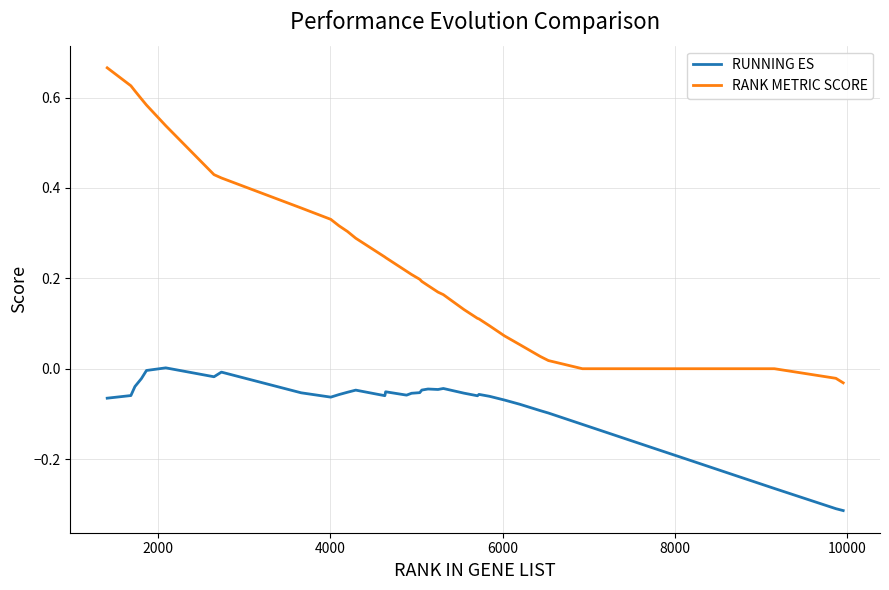

Which series has the largest total across all categories?

RANK METRIC SCORE